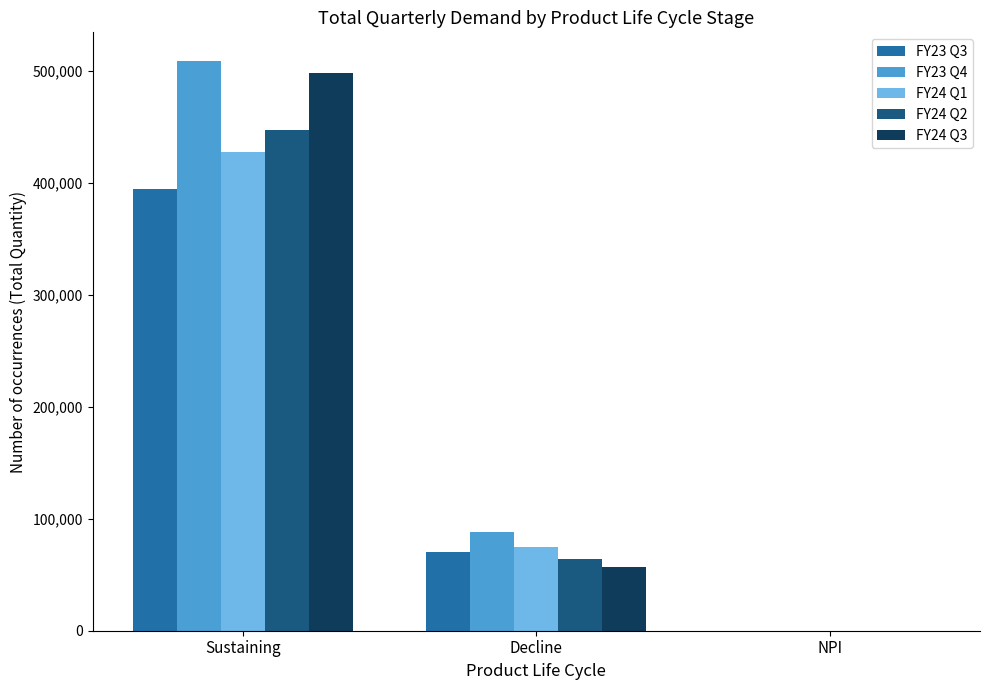

At which category does the chart reach its peak across all series?

Sustaining